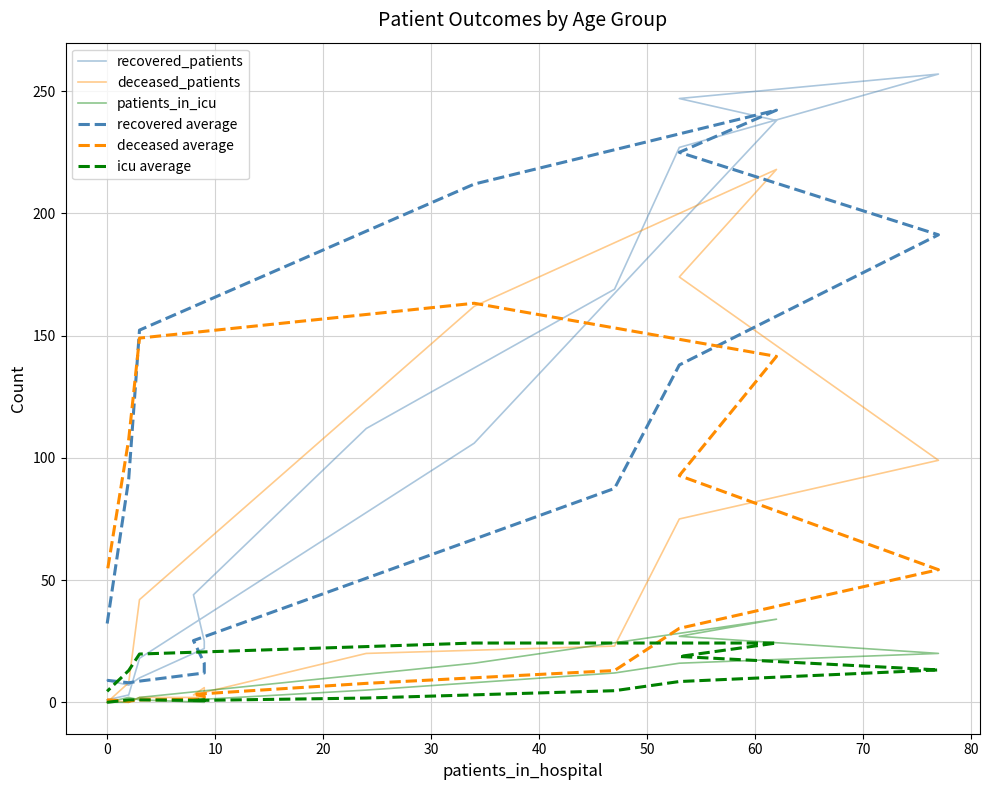

What is the value of the deceased_patients point at the 13th from the left?

162.0